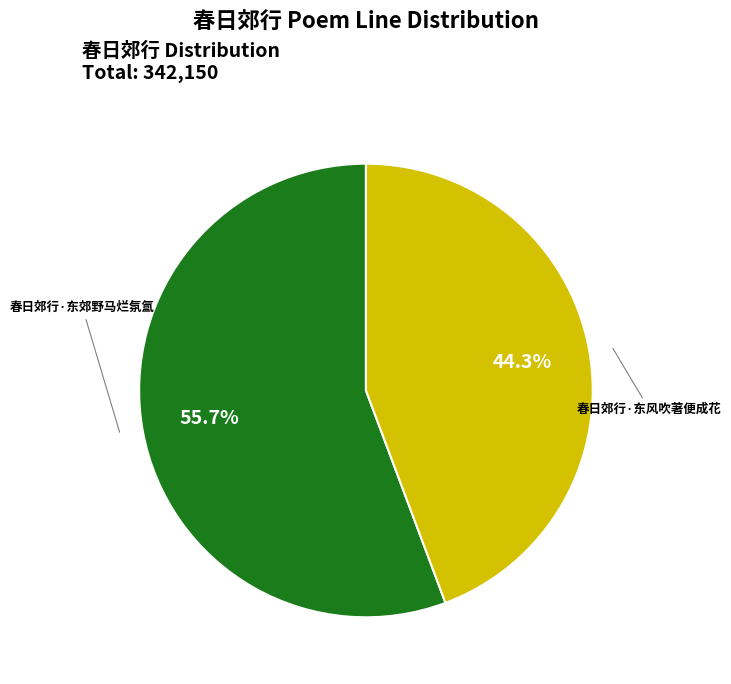

What is the majority slice?

春日郊行·东郊野马烂氛氲